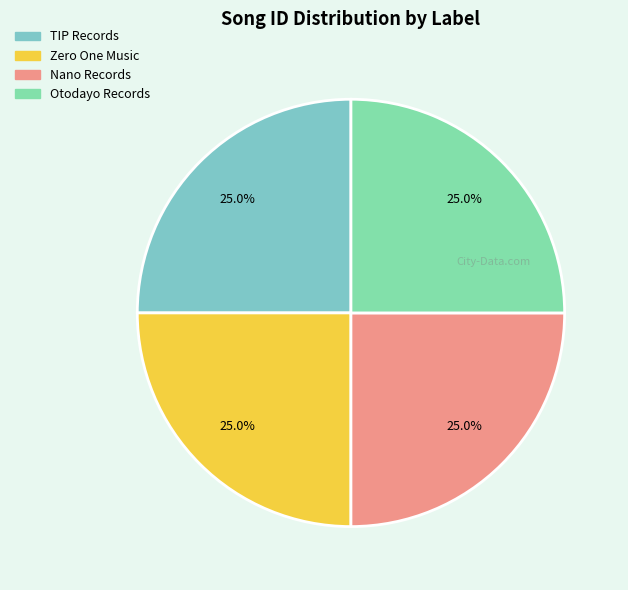

Is there a majority slice in this chart?

No